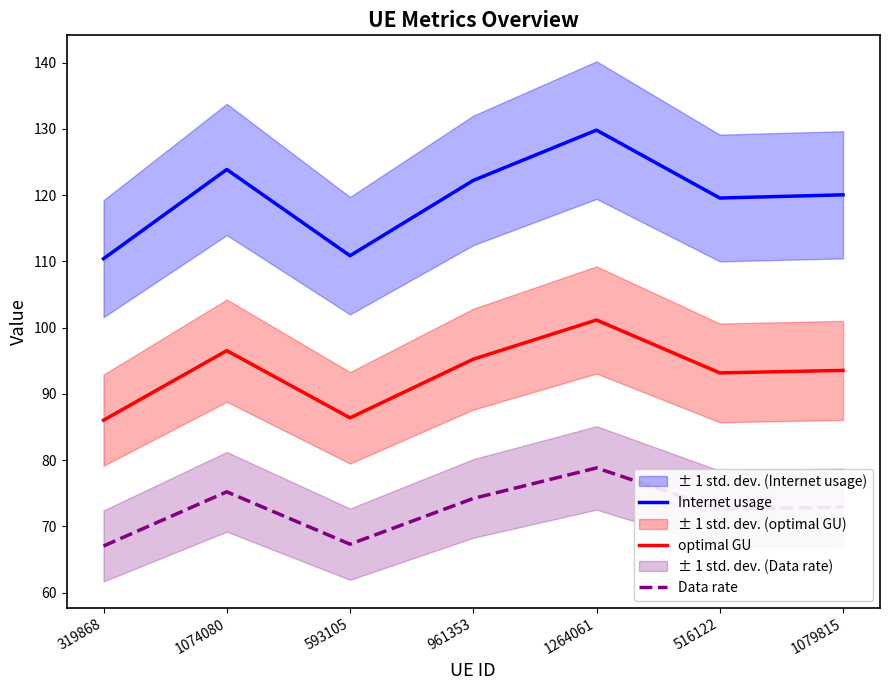

What is the label of the 6th point from the left?

516122